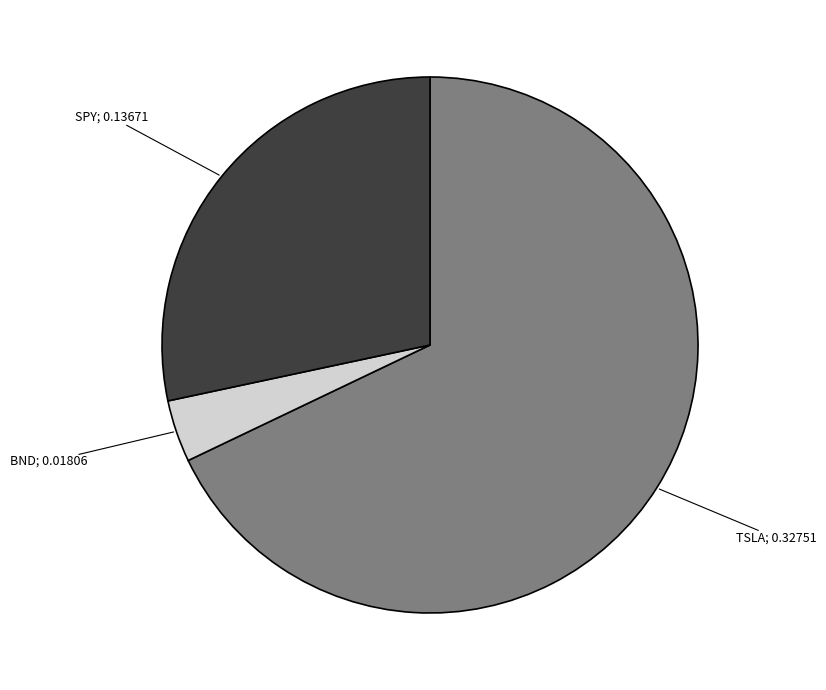

How many segments does this pie chart have?

3